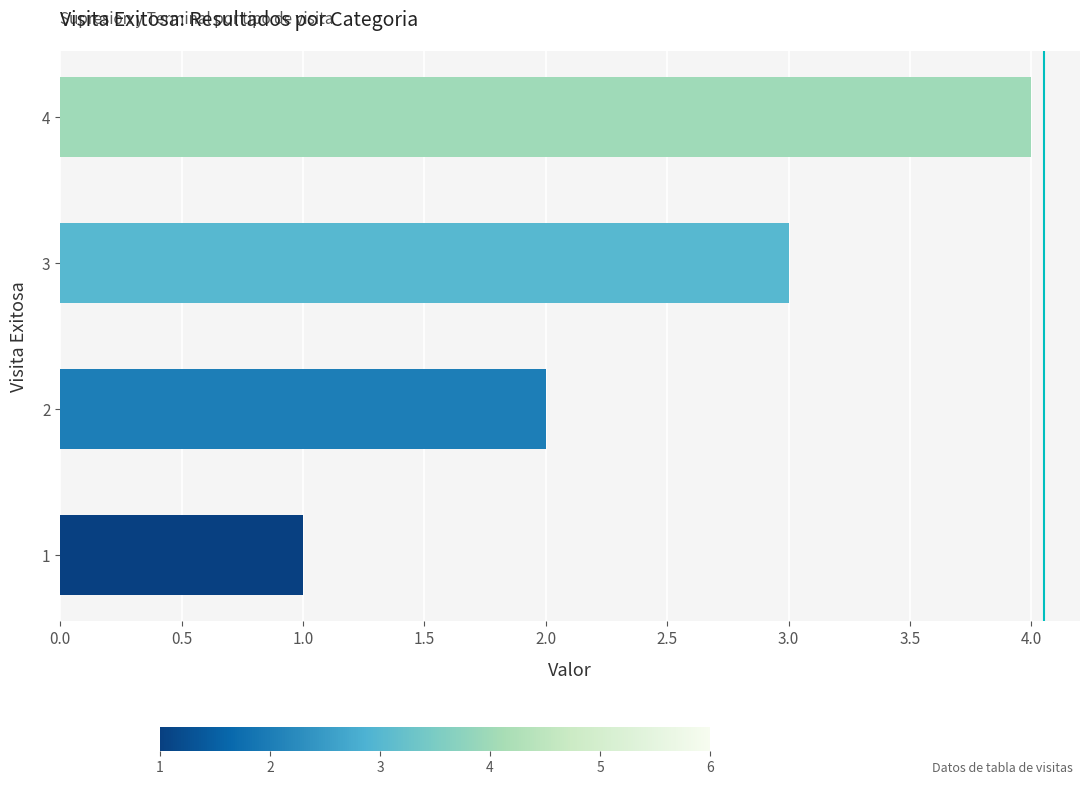

What is the greatest value displayed?

4